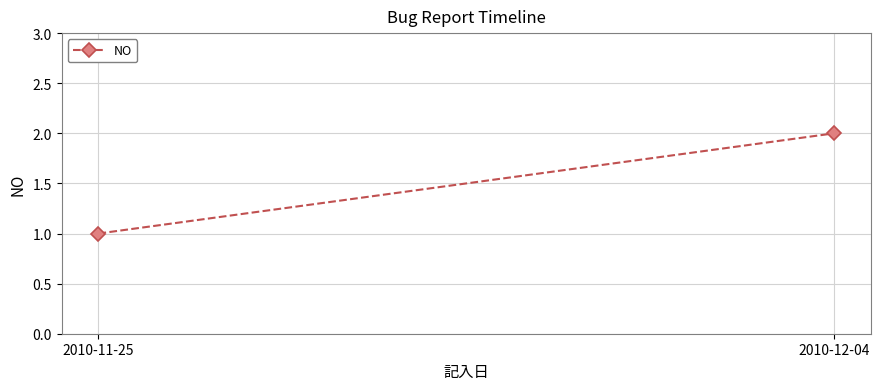

What is the difference between the maximum and minimum values?

1